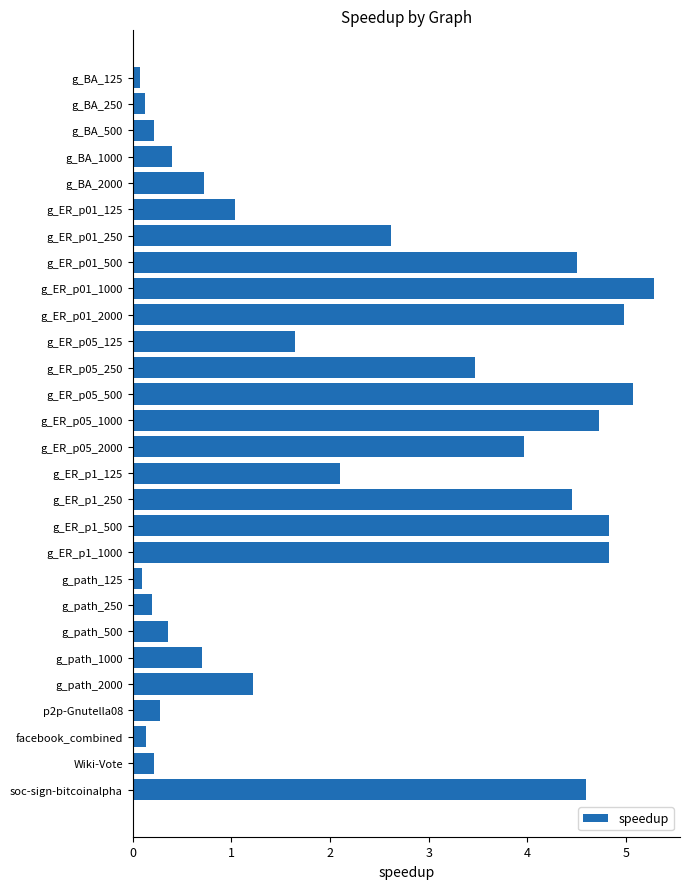

What is the average value?

2.2